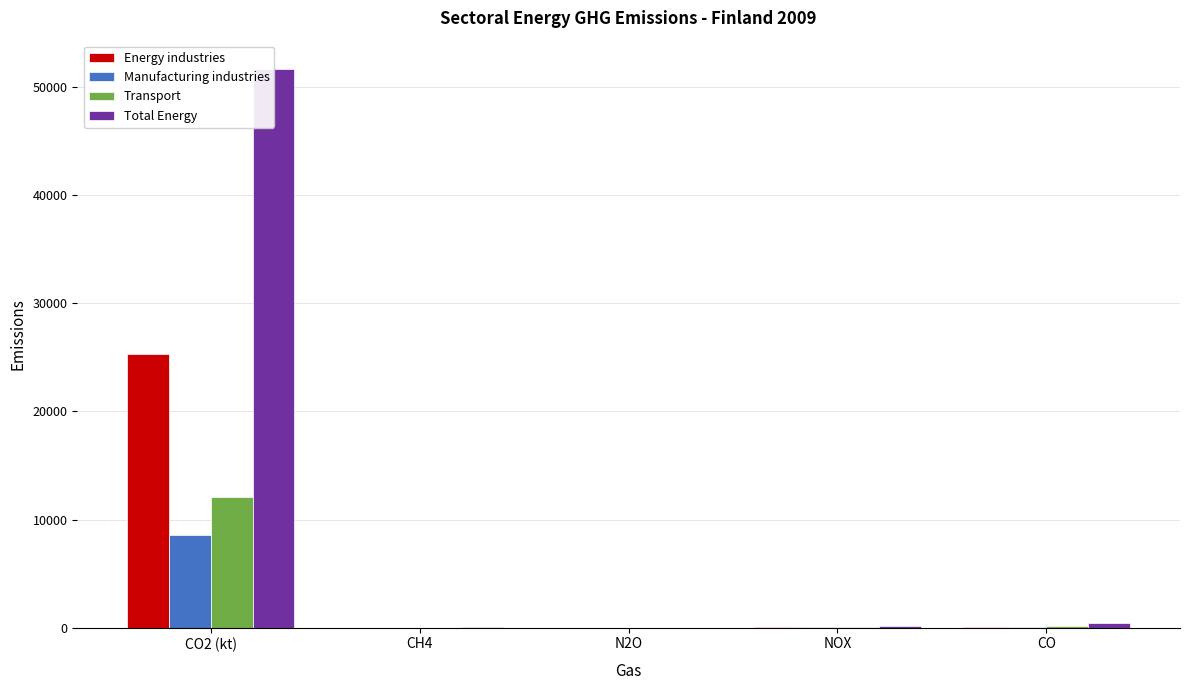

What are all the series names shown in the legend?

Energy industries, Manufacturing industries, Transport, Total Energy